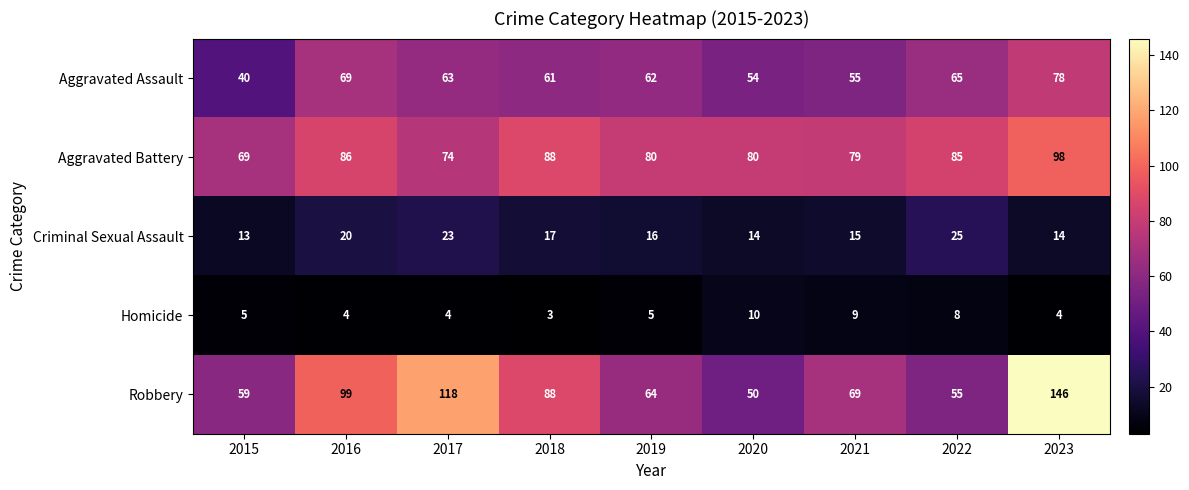

At which category is the sum across all series the highest?

2023